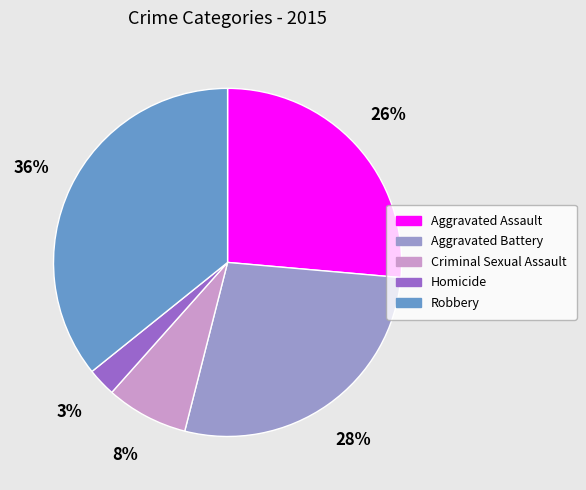

What is the ratio of the value at Homicide to the value at Robbery?

0.1